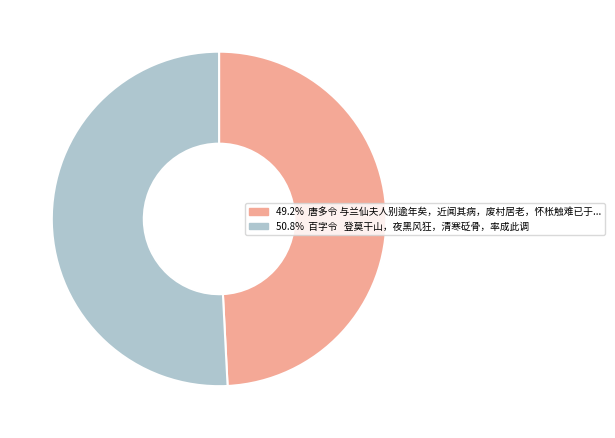

Is there a majority slice in this chart?

Yes